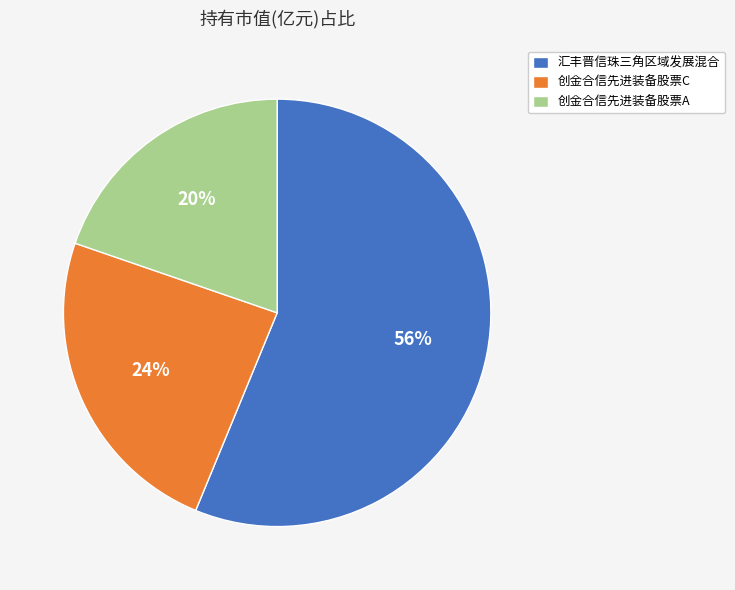

How many slices are in this pie chart?

3